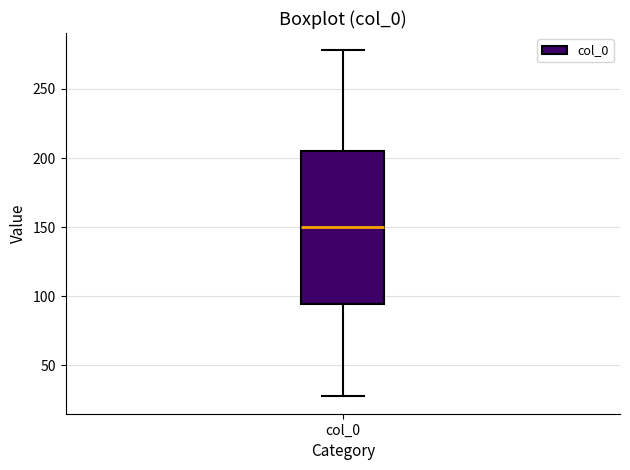

Transcribe this box plot: give where the median line is, the range the box spans, and where the two whiskers end, as read against the y-axis. The values are not printed on the chart, so give them approximately, as read against the axis.

median 150, box 95 to 205, whiskers 30 to 280